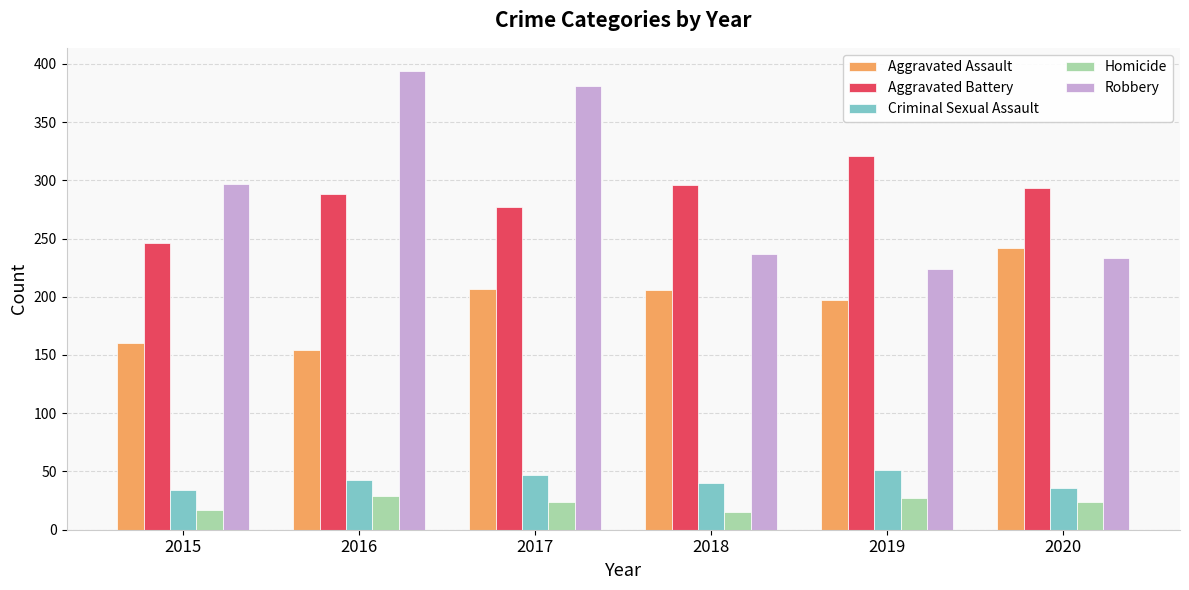

Read the Aggravated Assault value at 2016.

154